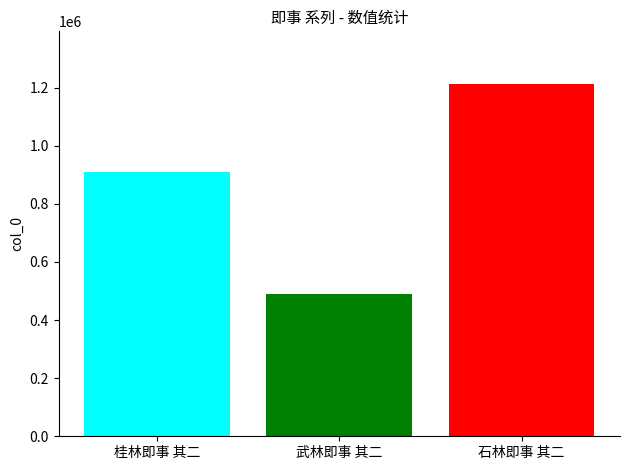

What is the difference between the highest and lowest values at 武林即事 其二?

721948